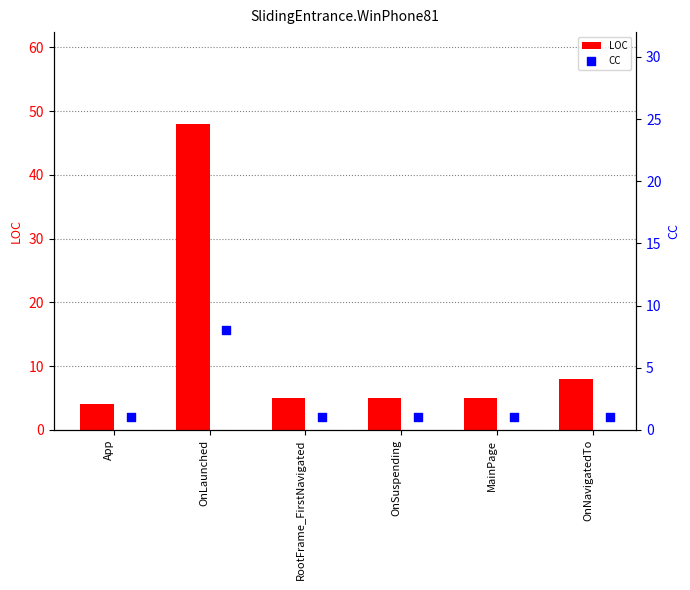

The LOC series shows 5 at OnSuspending. True or false?

True